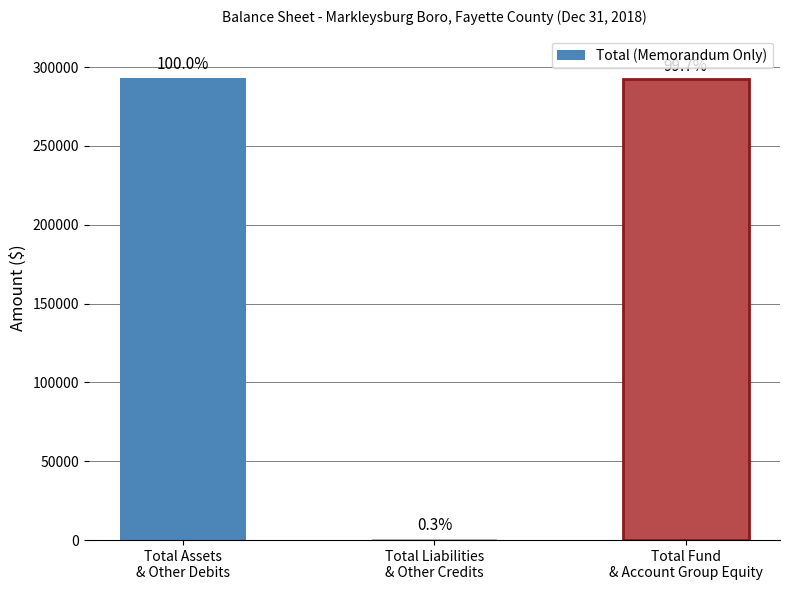

Reading left to right, extract all data points from this chart.

Total Assets
& Other Debits=293135	Total Liabilities
& Other Credits=823	Total Fund
& Account Group Equity=292312